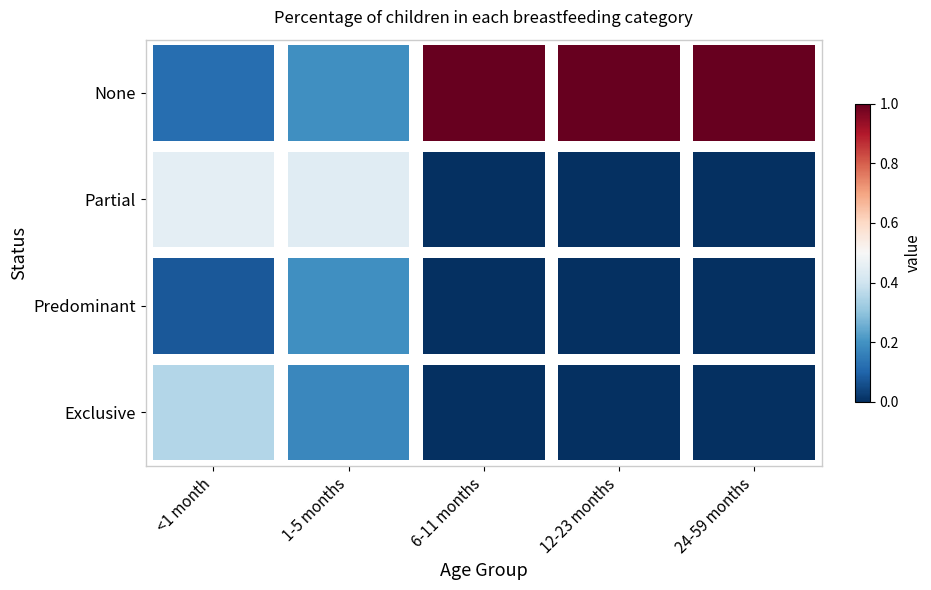

At which label is Partial closest to 0?

6-11 months